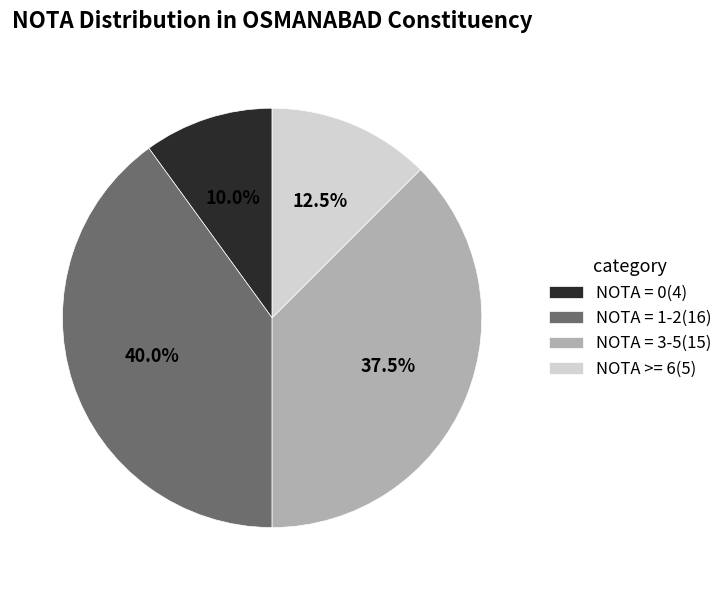

How many segments does this pie chart have?

4